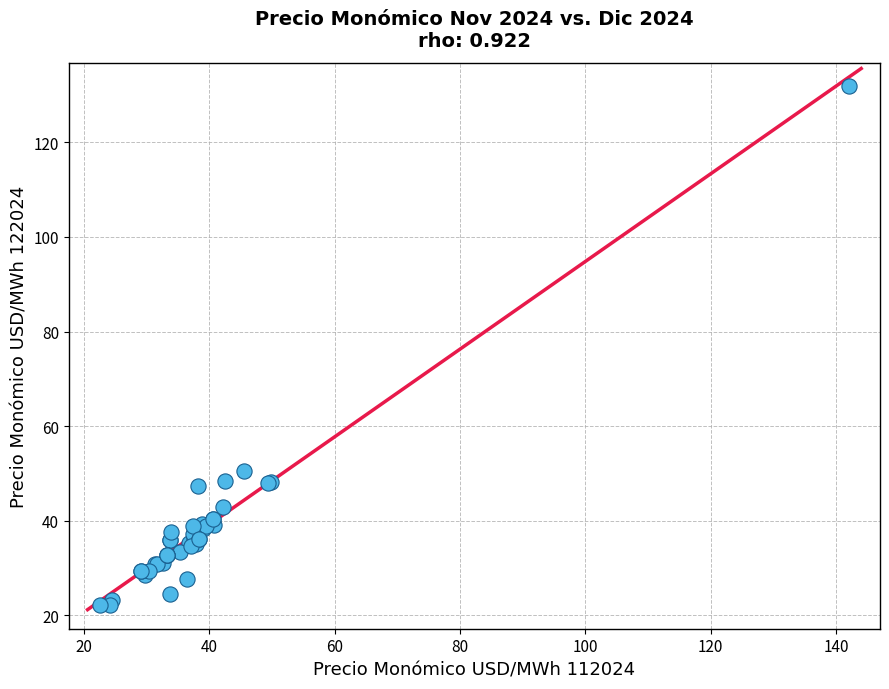

What Y value in the scatter plot is closest to 77?

50.5